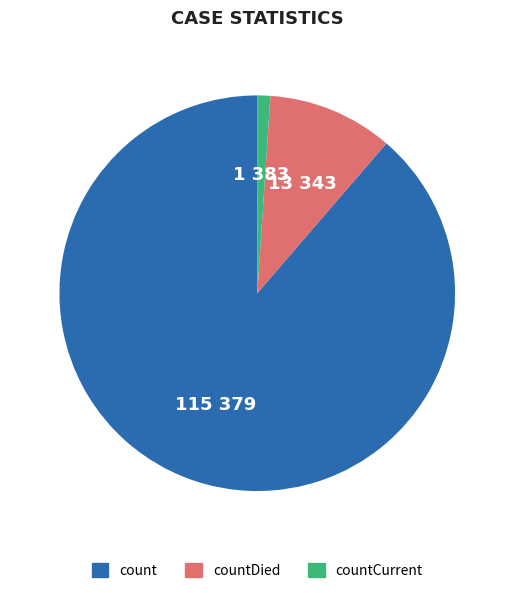

Is there any slice that represents more than half of the pie?

Yes